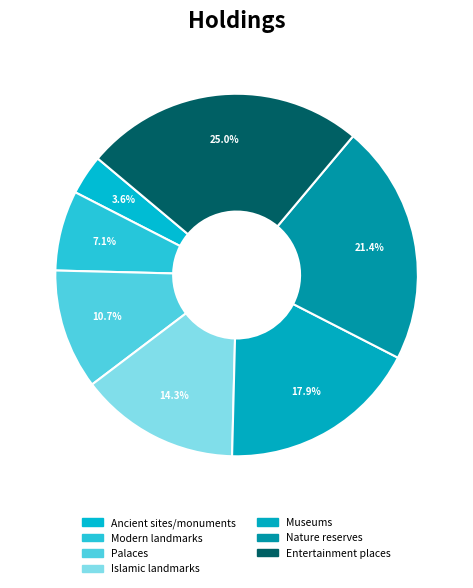

To the nearest percent, what percentage of the pie is Modern landmarks?

7%